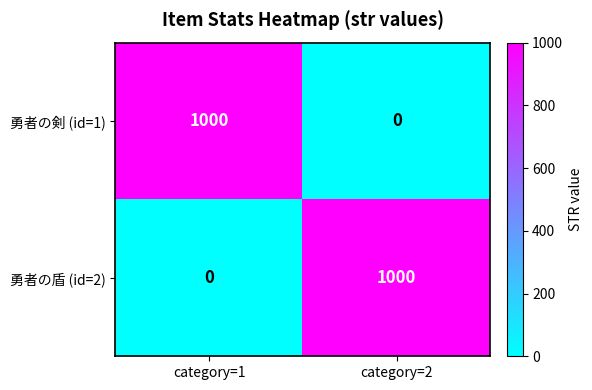

What is the difference between the maximum and minimum values in the 勇者の剣 (id=1) series?

1000